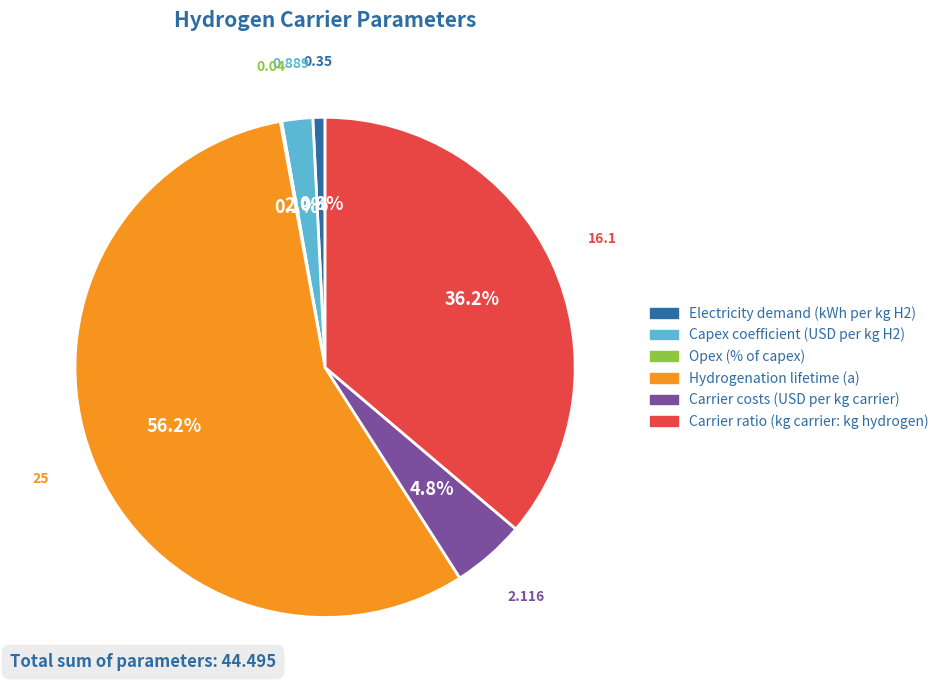

Do Hydrogenation lifetime (a) and Capex coefficient (USD per kg H2) together represent more than half of the pie?

Yes